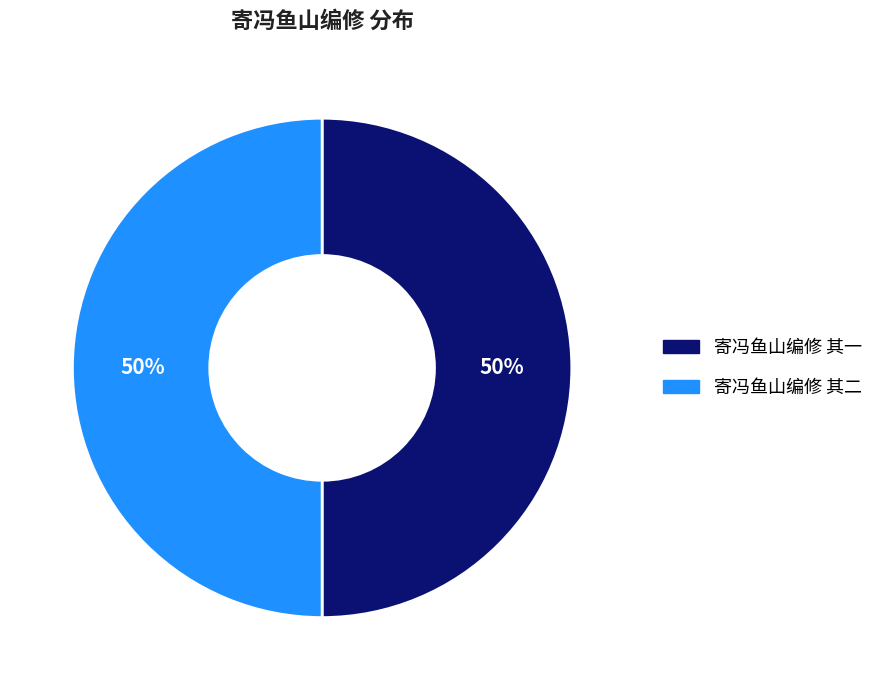

To the nearest percent, what is the average slice percentage?

50%